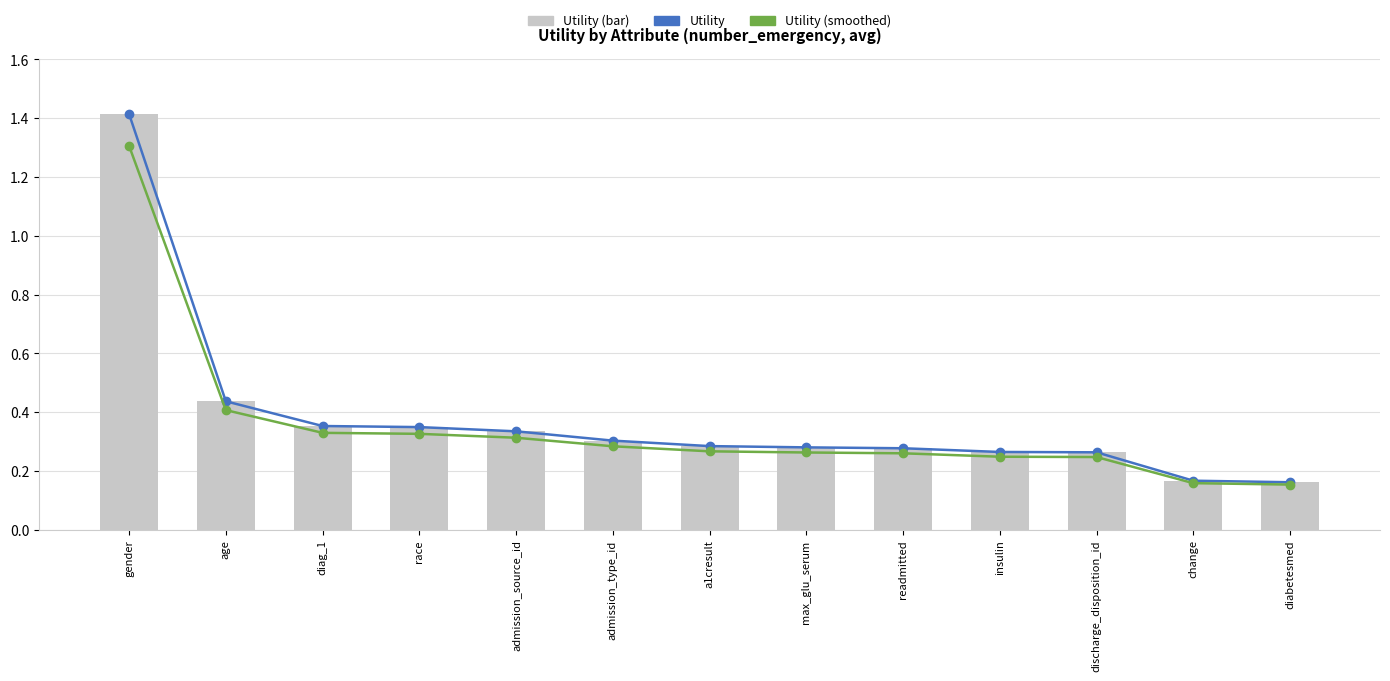

What is the difference between the second highest and minimum values in the Utility (bar) series?

0.3